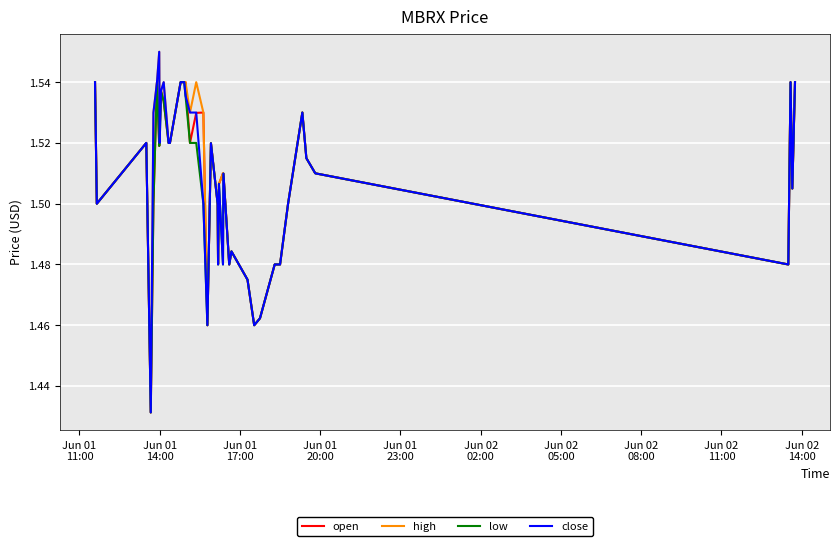

What is the difference between the second highest and second lowest values in the high series?

0.1